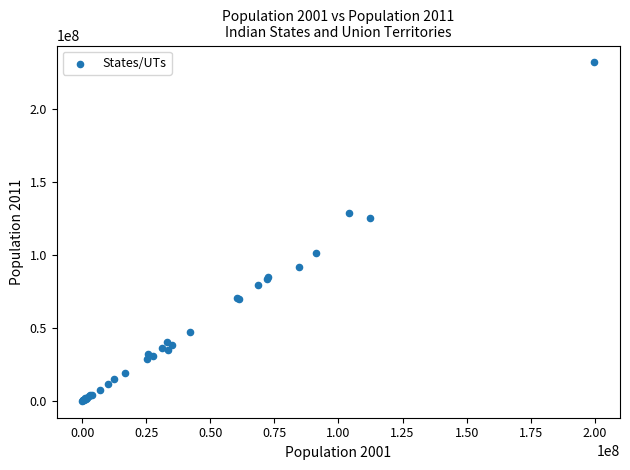

What Y value in the scatter plot is closest to 115784289?

124904071